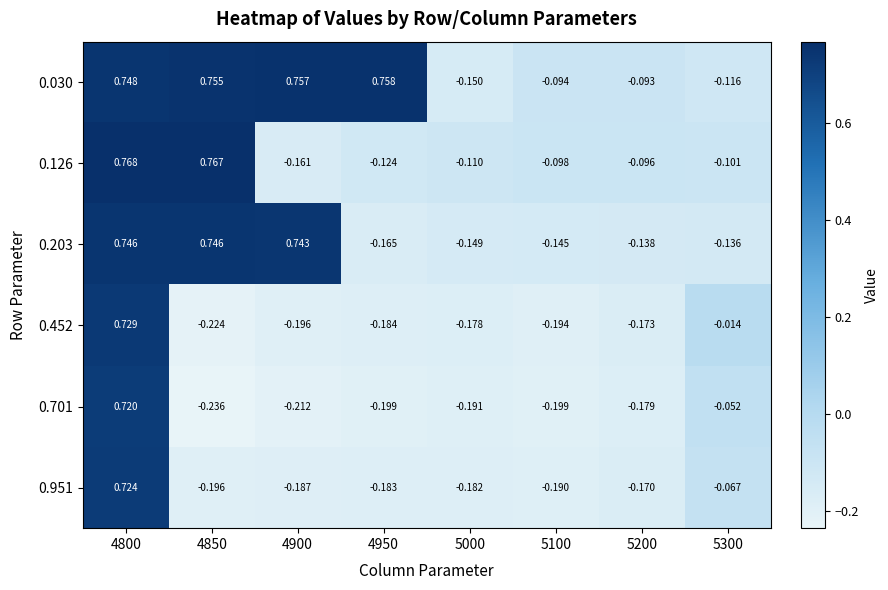

Is the value of 0.203 at 4800 greater than the value of 0.701 at 5200?

Yes